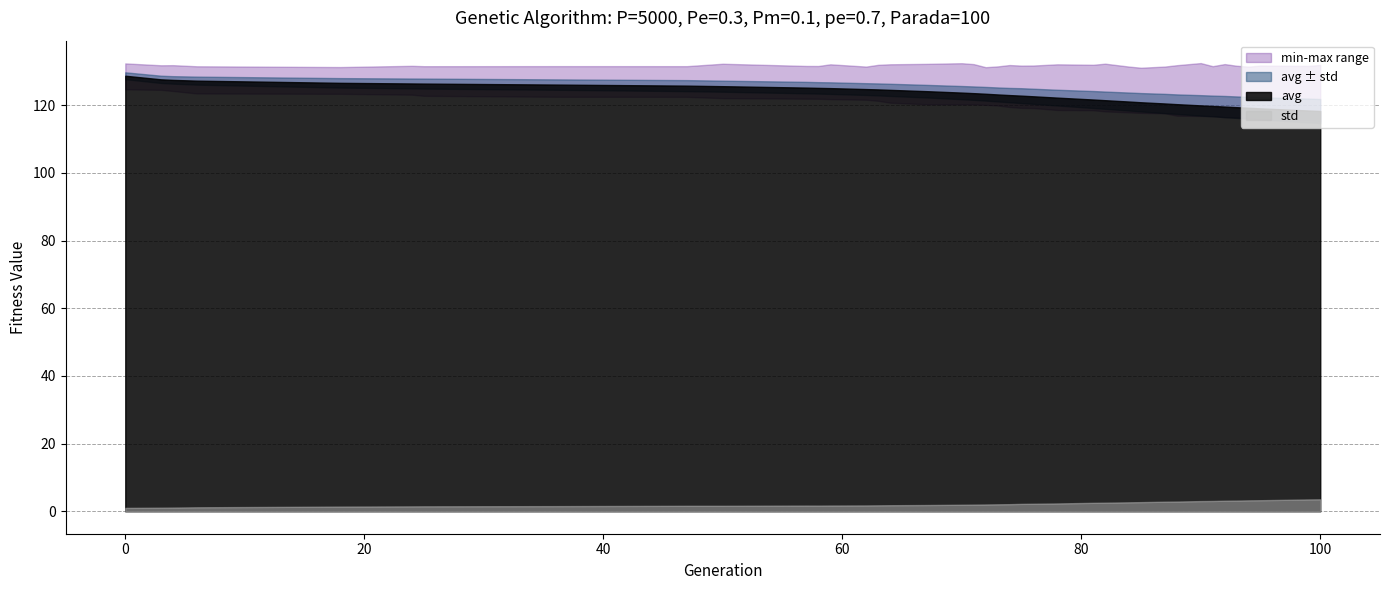

Which series has the largest total across all categories?

max